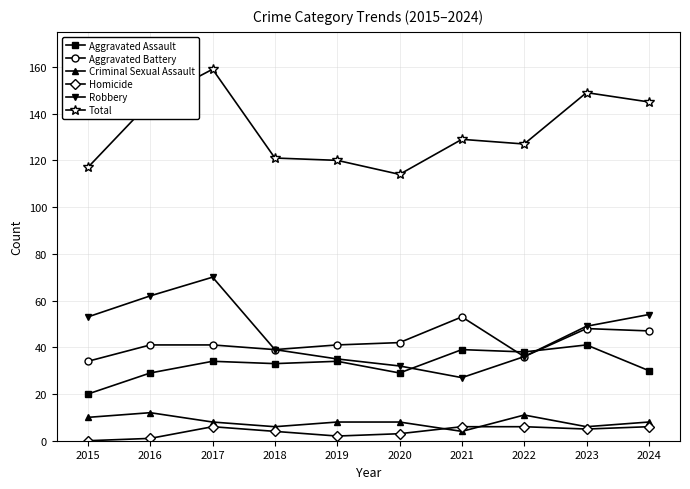

True or false: Total and Robbery cross at least once.

False